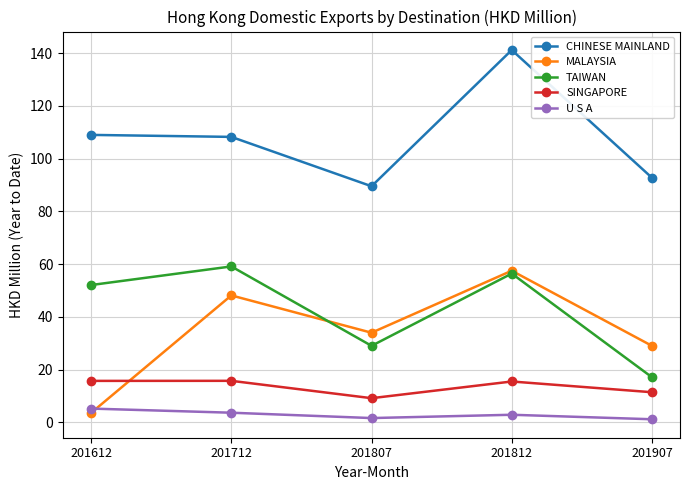

Is it true that SINGAPORE equals 15.8 at 201612?

True